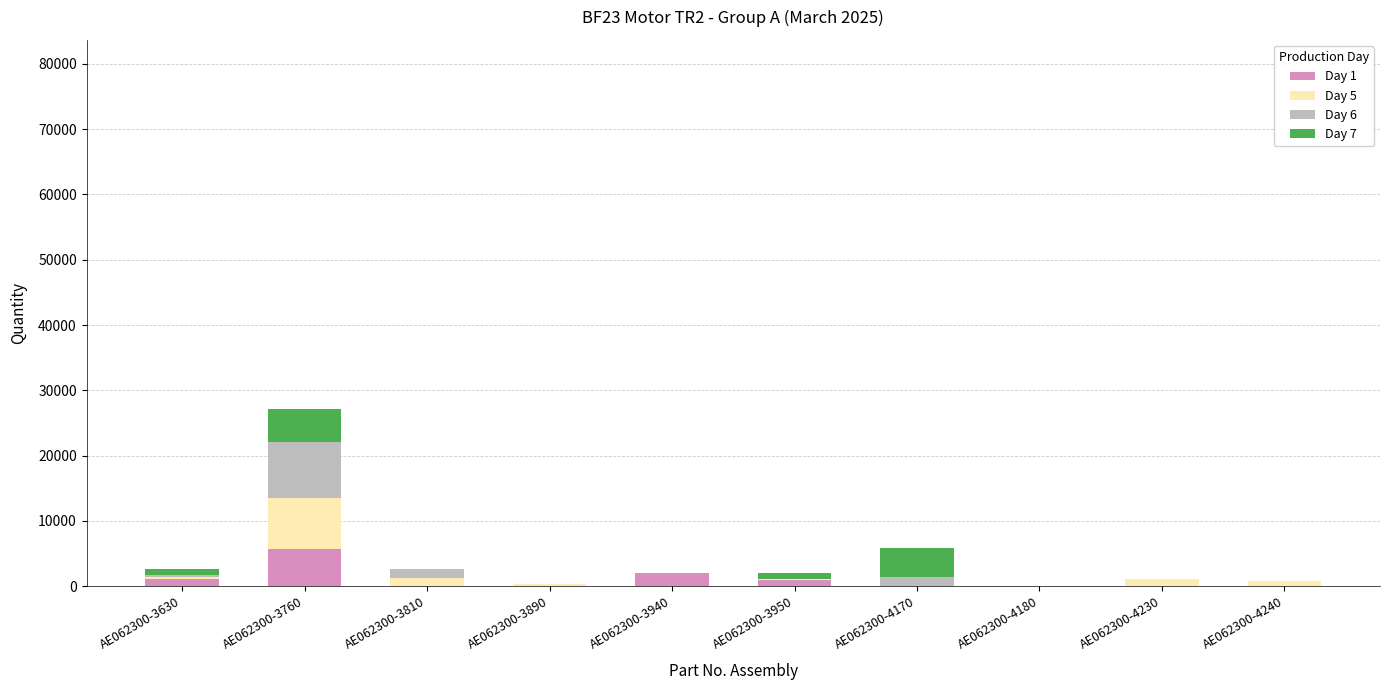

The Day 1 series shows 3781 at AE062300-4180. True or false?

False